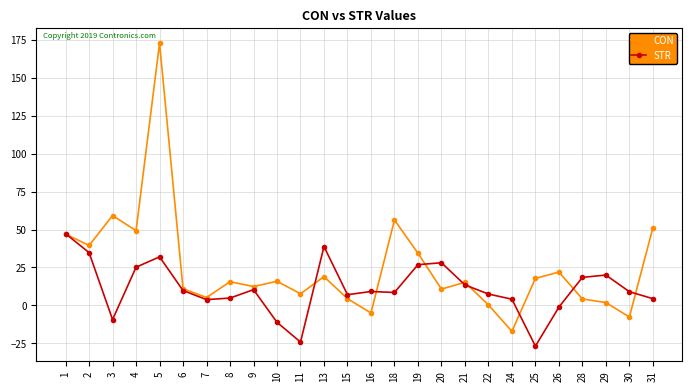

The STR series shows 4.1 at 24. True or false?

True